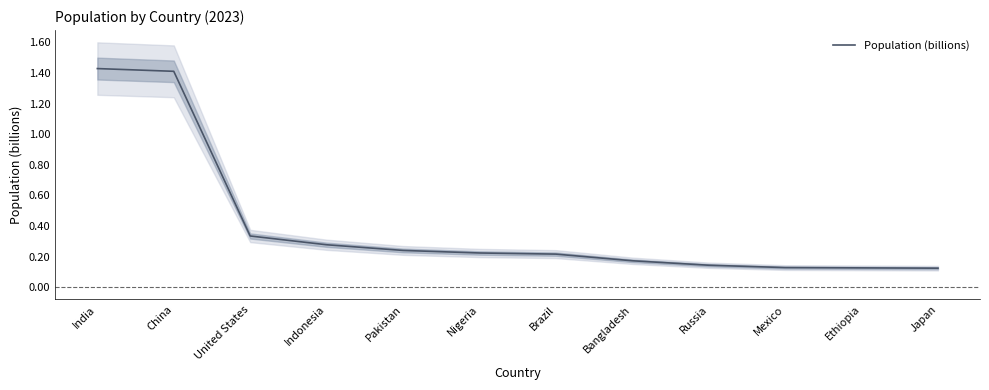

What is the difference between the values at Nigeria and China?

1.2